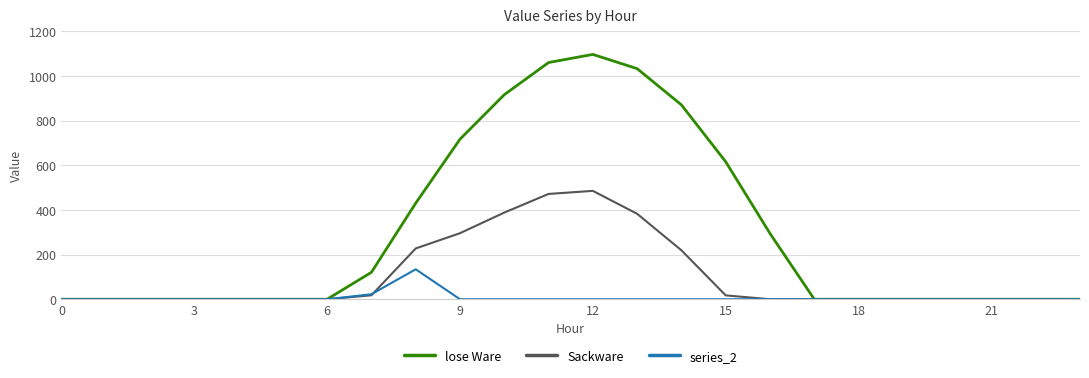

List the series in order of their peak value, highest first.

lose Ware, Sackware, series_2